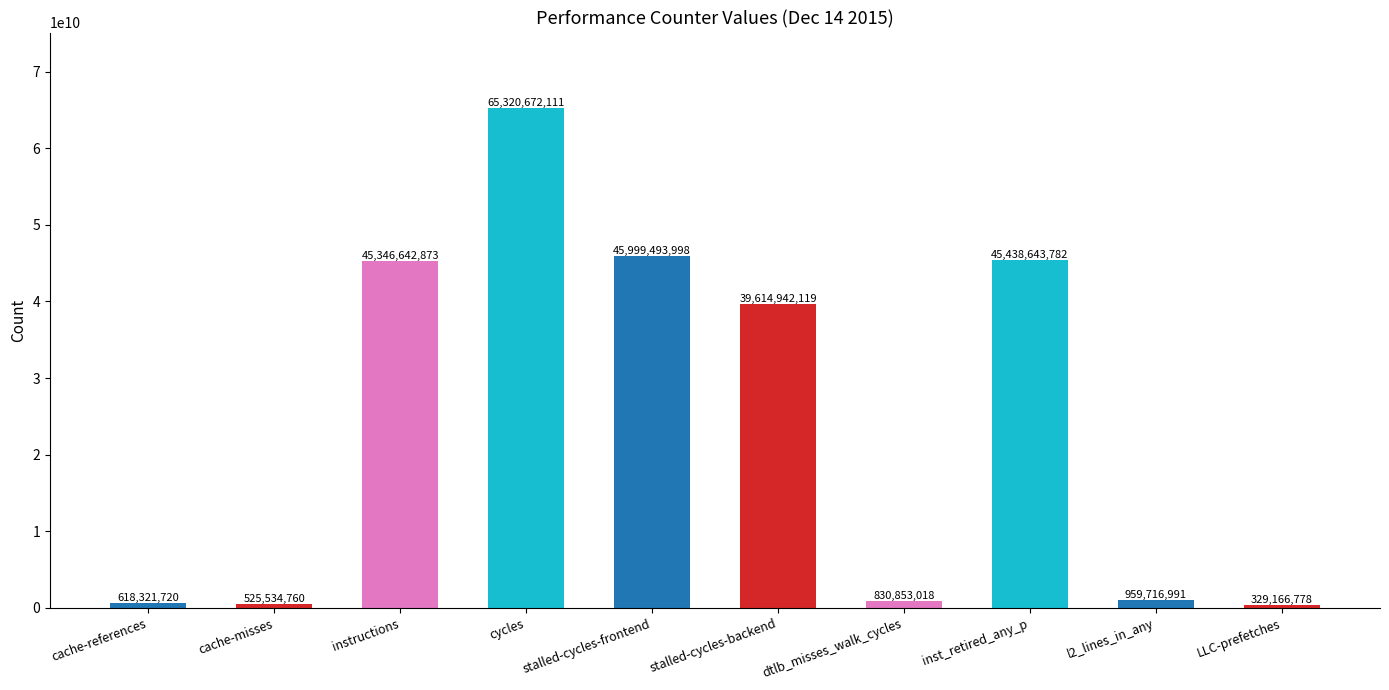

What value does the data have at cache-references?

618321720